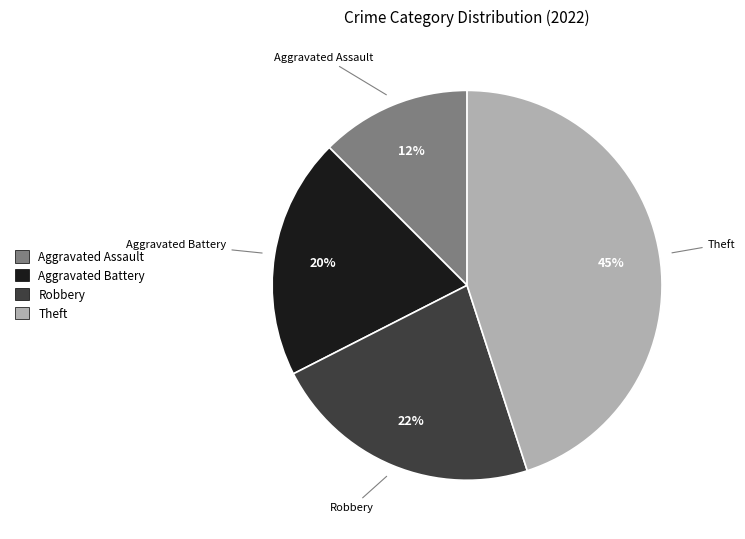

Combined, do Aggravated Assault and Theft account for over 50%?

Yes